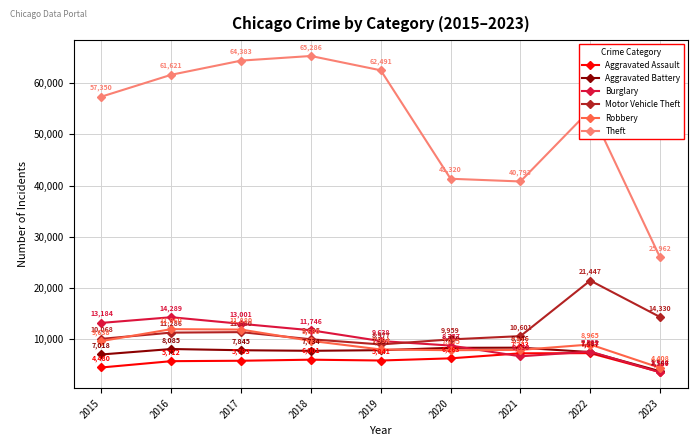

Is the value of Robbery at 2023 greater than the value of Motor Vehicle Theft at 2020?

No